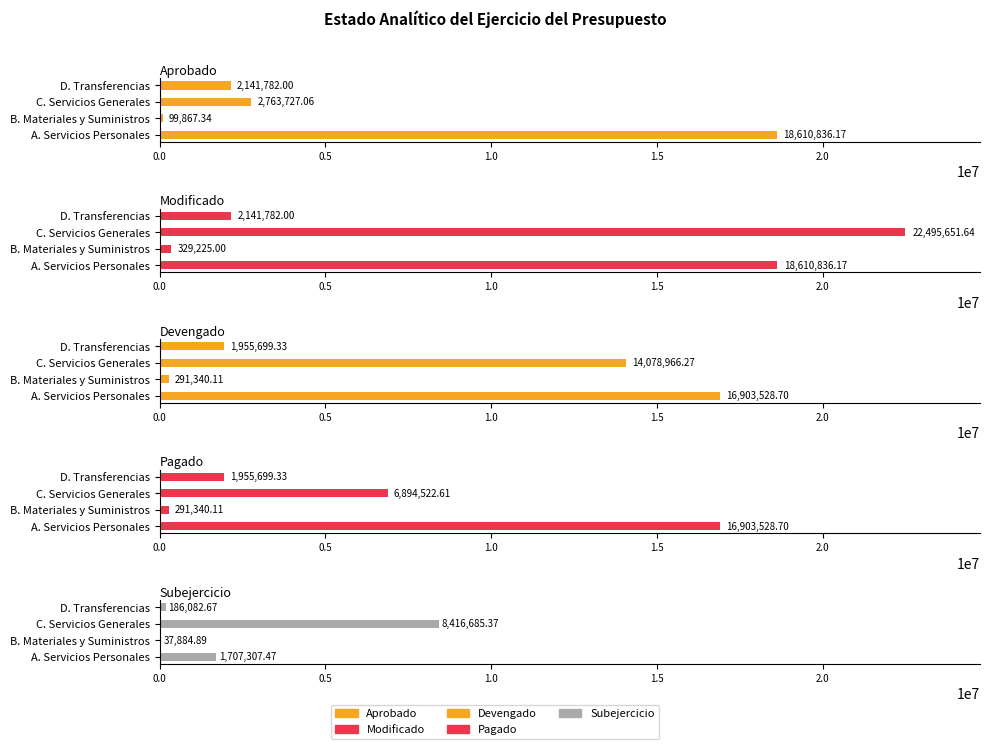

What is the sum of all Subejercicio values?

10347960.4